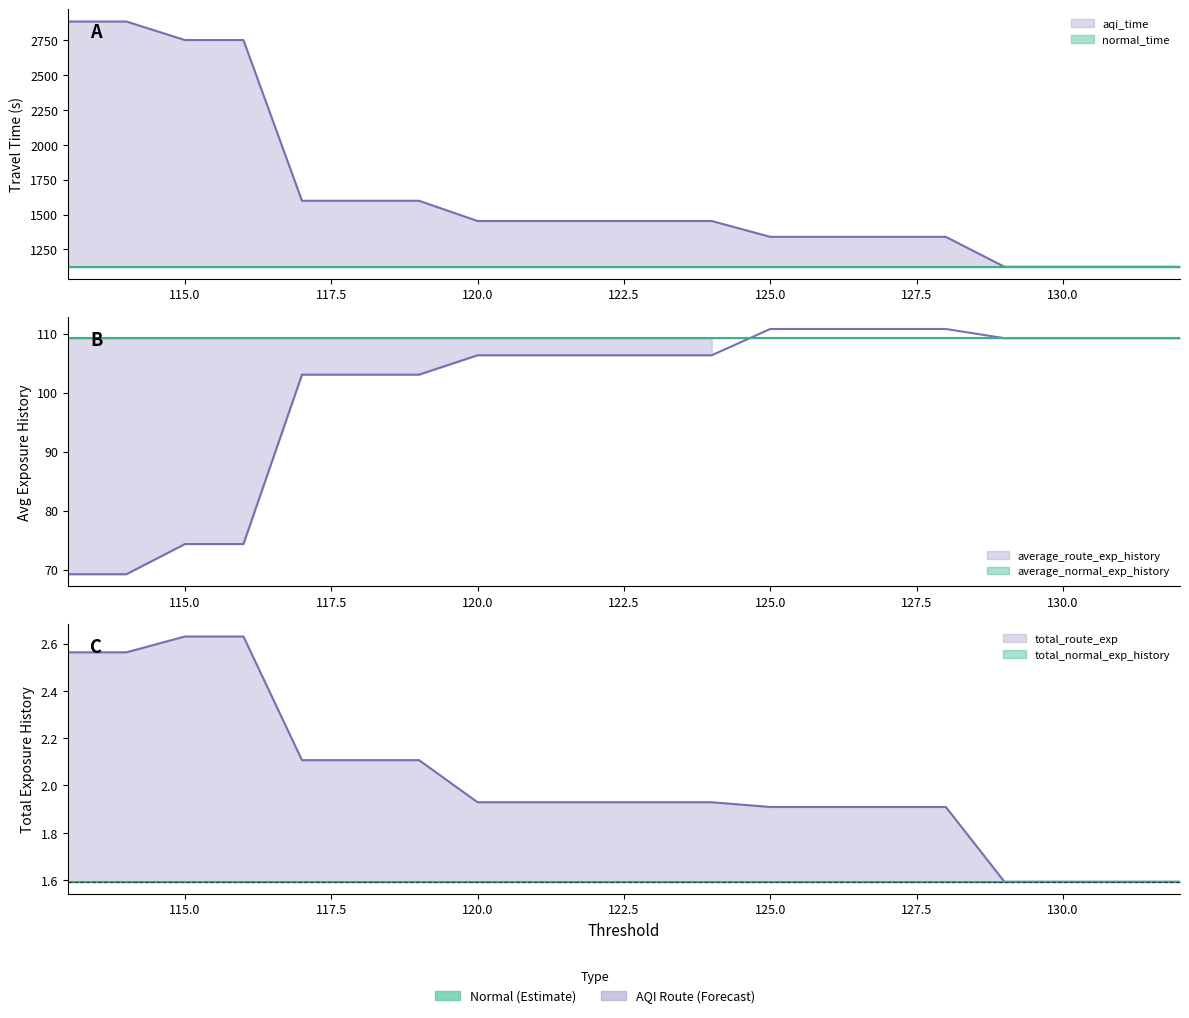

How many data points does each series have?

20